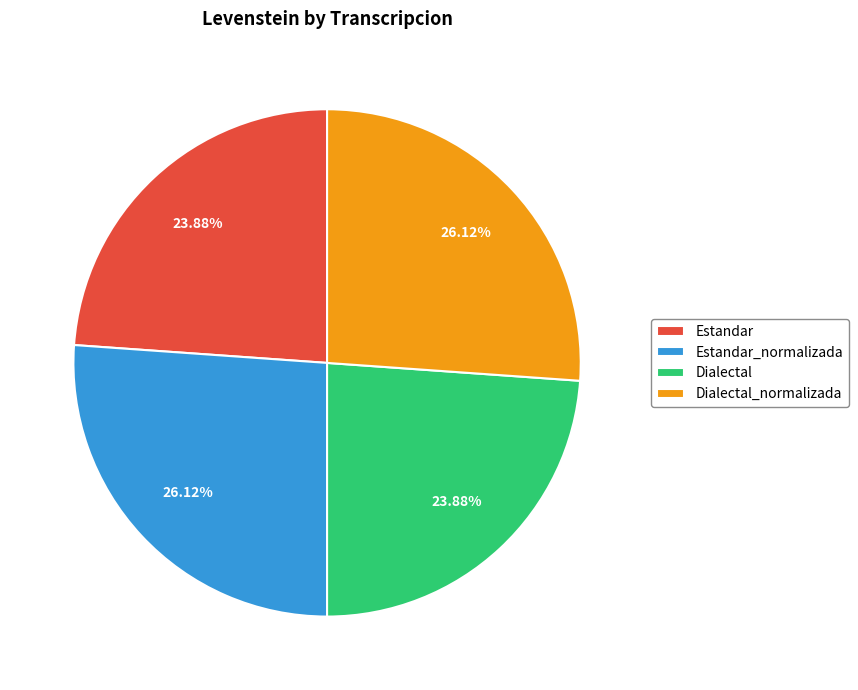

Does any single category account for the majority?

No